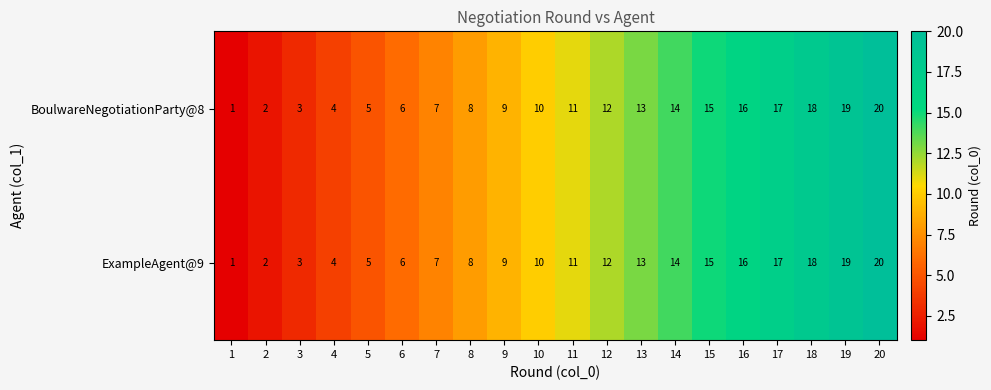

What is the approximate value of ExampleAgent@9 at 6, to the nearest 10?

10